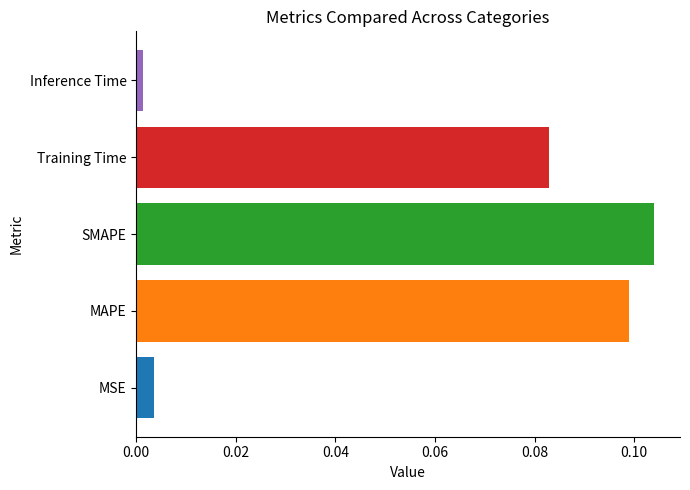

Which label corresponds to the largest value in the chart?

SMAPE